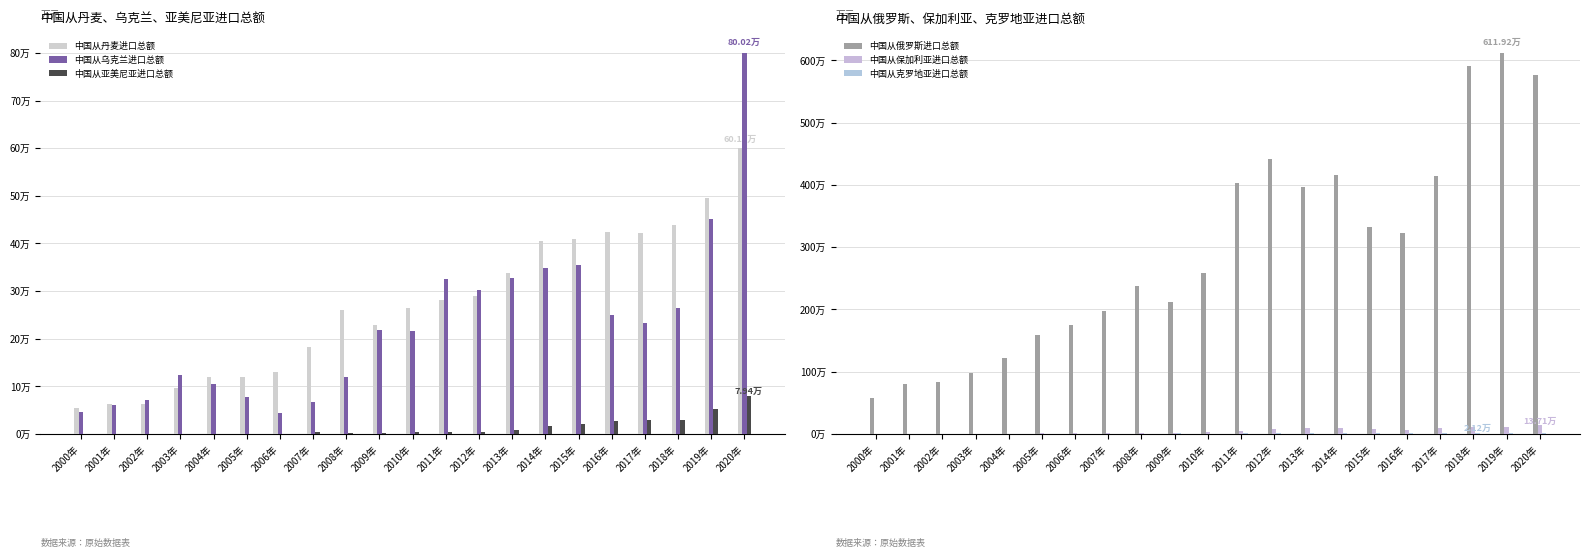

Where does the 中国从亚美尼亚进口总额 series first go above 3463?

2007年